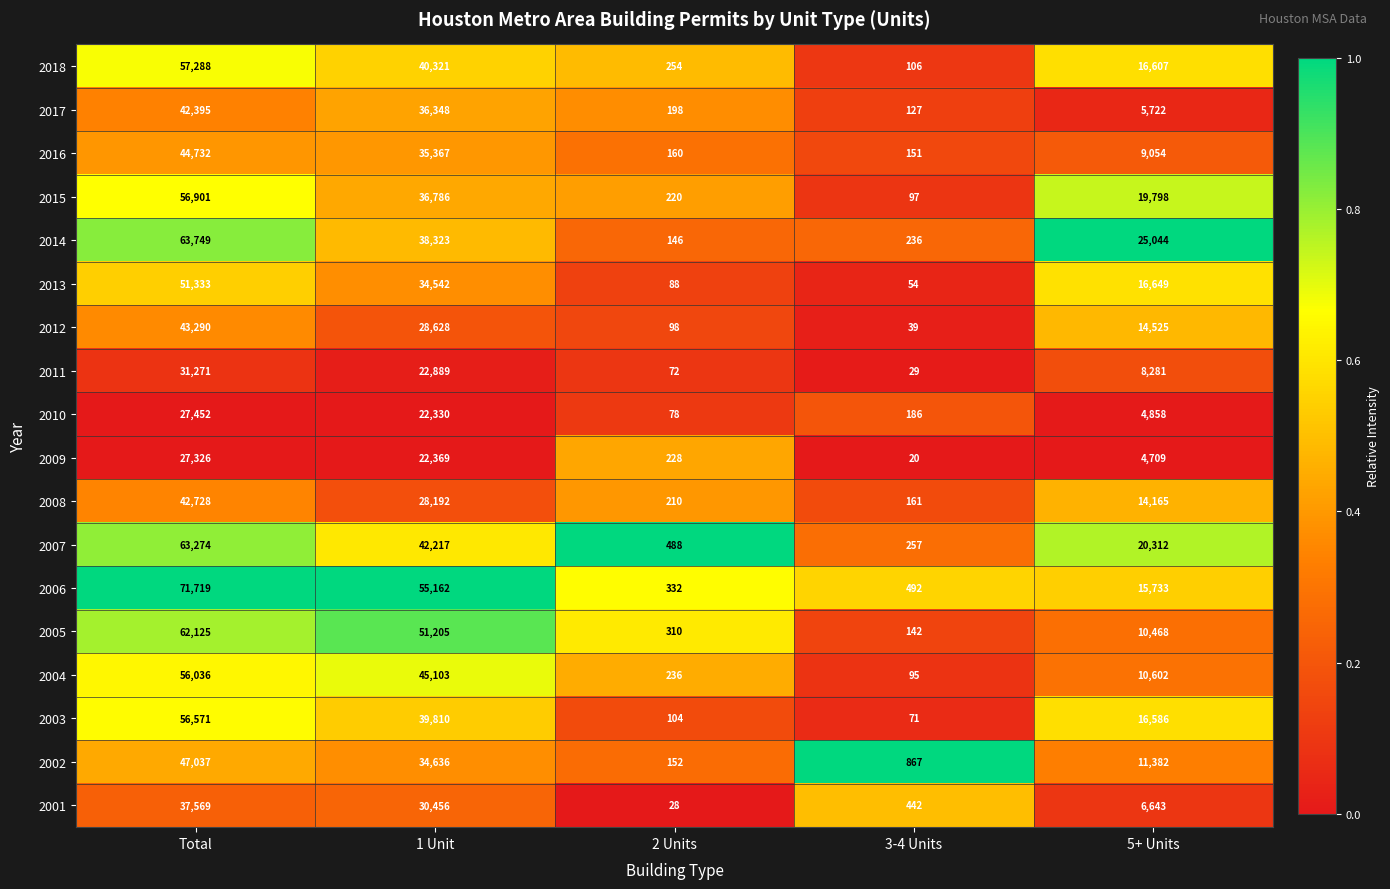

At which label does 2005 first exceed 10468?

Total